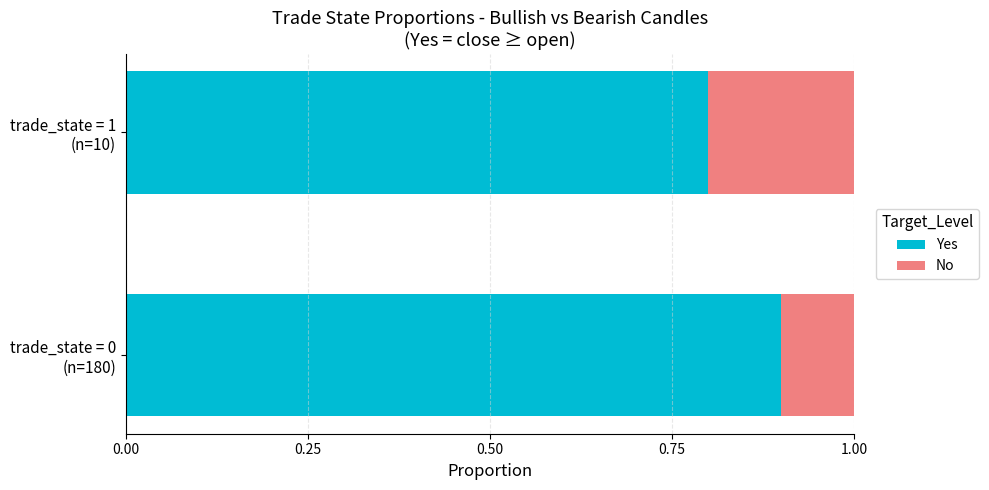

What is the lowest value of the Yes series?

0.8